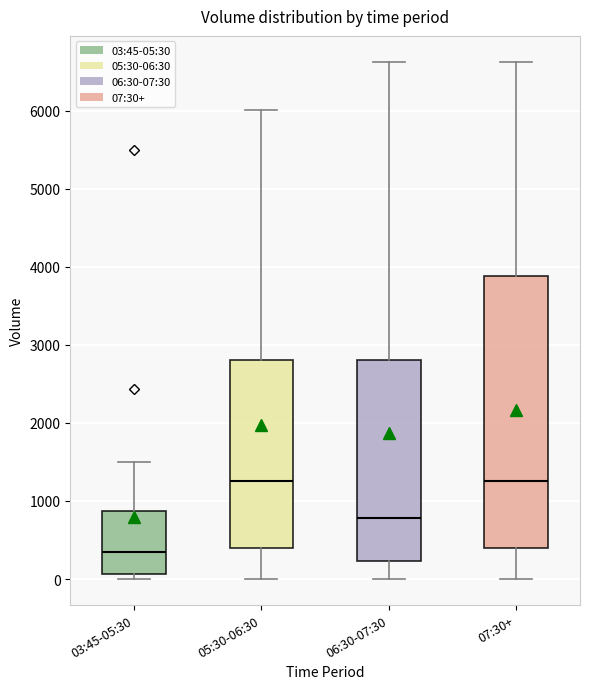

Which box's median line is the lowest?

03:45-05:30